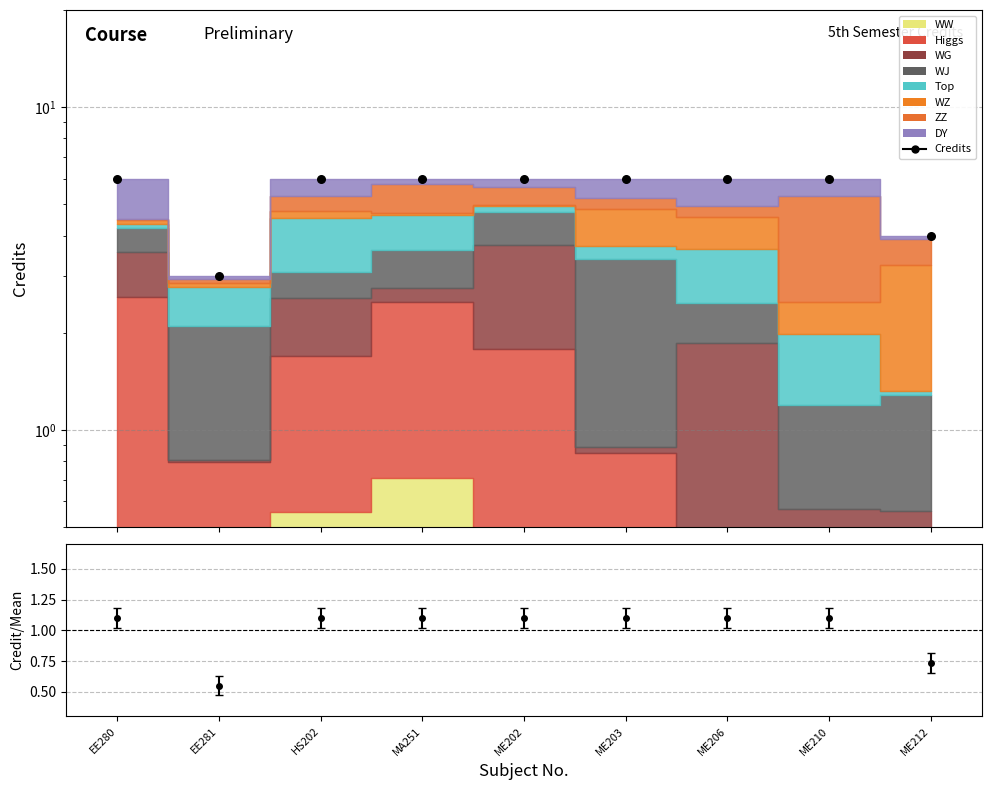

What is the ratio of the value at HS202 to the value at EE281?

2.0